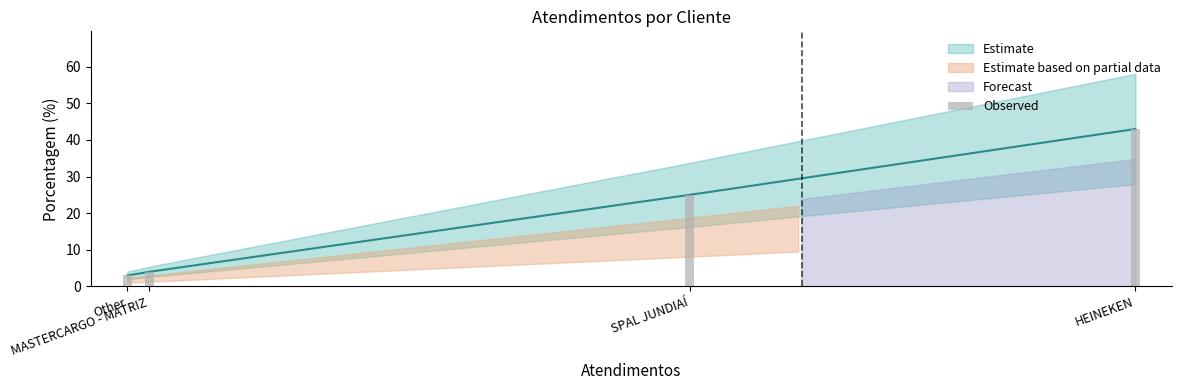

What is the difference between the second highest and minimum values?

22